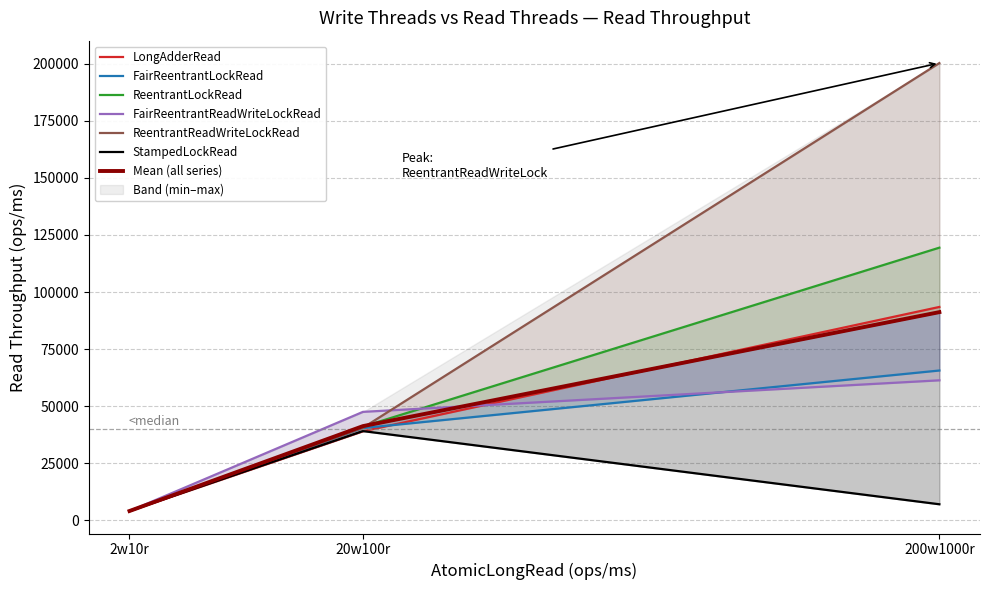

Is the value of LongAdderRead at 2w10r greater than the value of FairReentrantReadWriteLockRead at 20w100r?

No